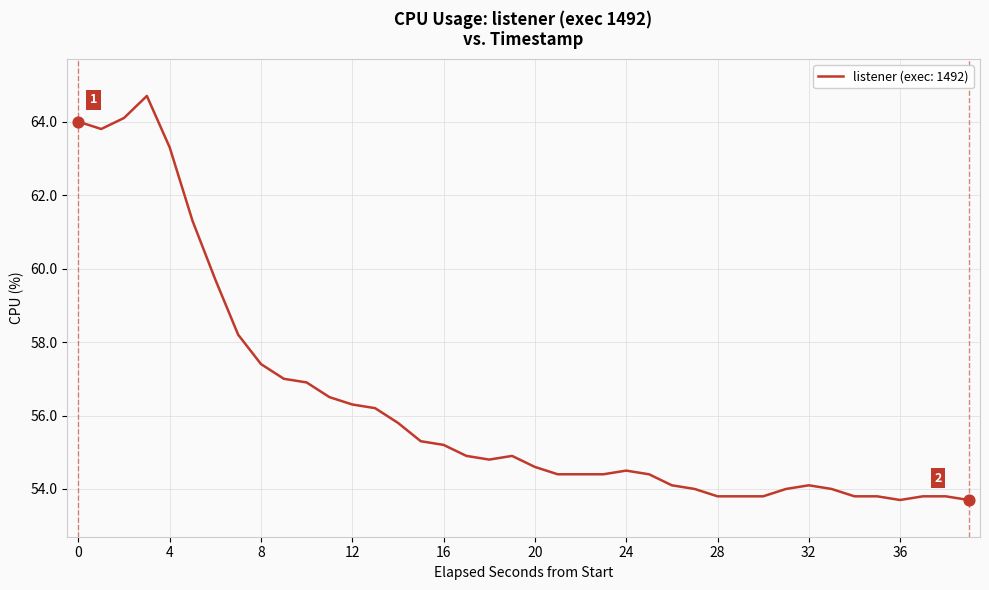

What is the minimum value shown in the chart?

53.7